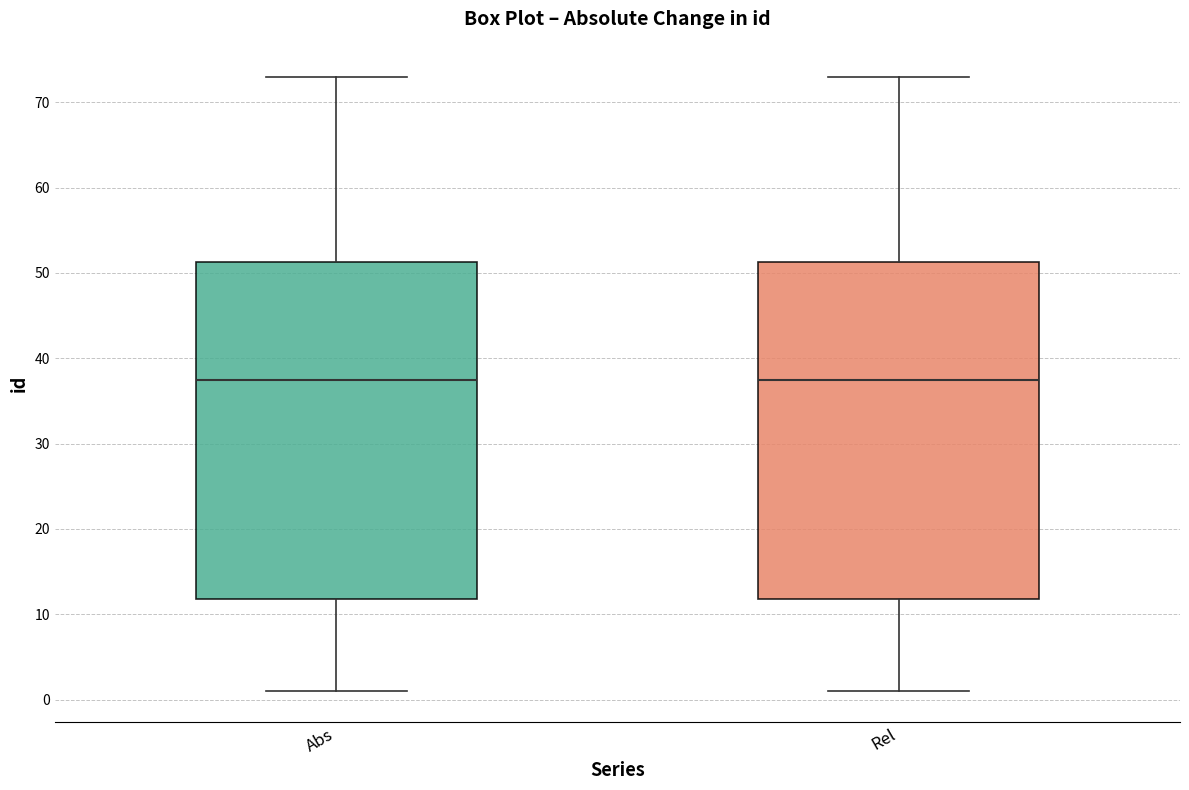

Where is the lower edge of the box for Rel on the y-axis? The values are not printed on the chart, so give them approximately, as read against the axis.

12